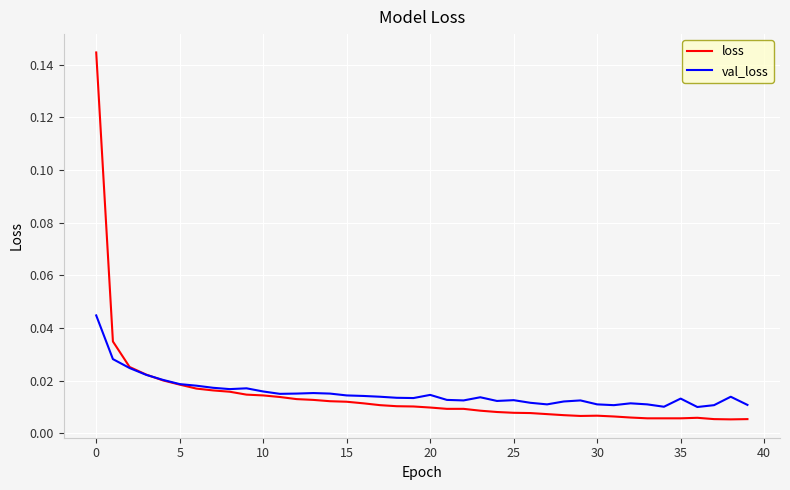

Which series has the widest spread of values?

loss